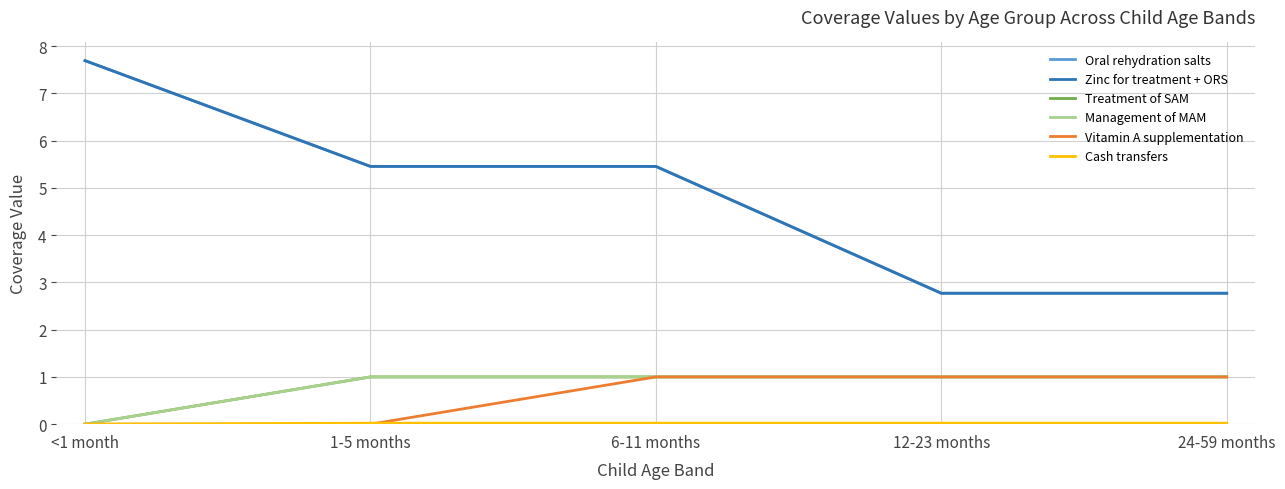

Does the chart display data point markers on the line(s)?

No